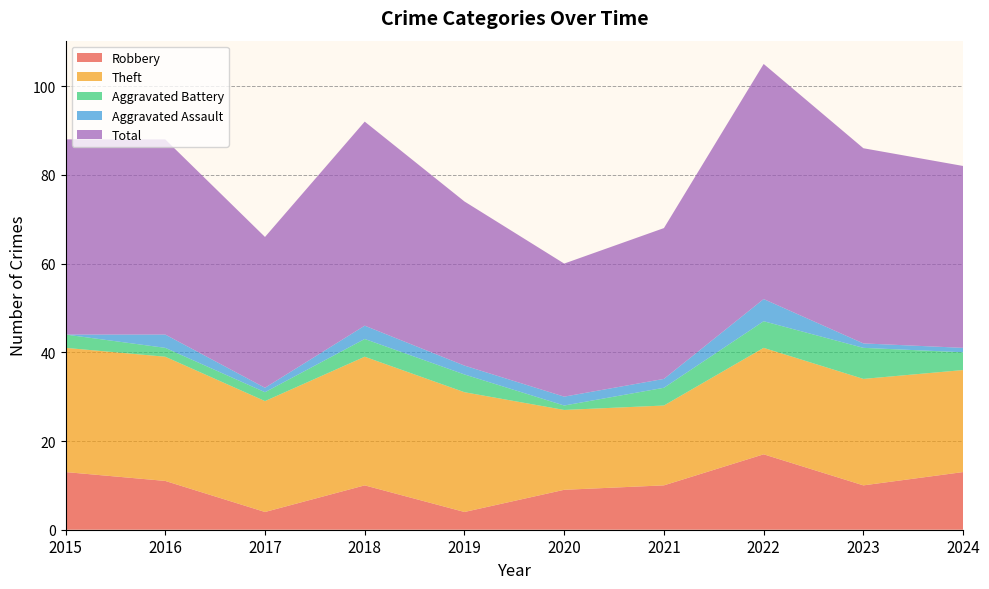

Reading right to left, what are all the values shown in this chart?

Robbery: 13	10	17	10	9	4	10	4	11	13
Theft: 23	24	24	18	18	27	29	25	28	28
Aggravated Battery: 4	7	6	4	1	4	4	2	2	3
Aggravated Assault: 1	1	5	2	2	2	3	1	3	0
Total: 41	44	53	34	30	37	46	34	44	44